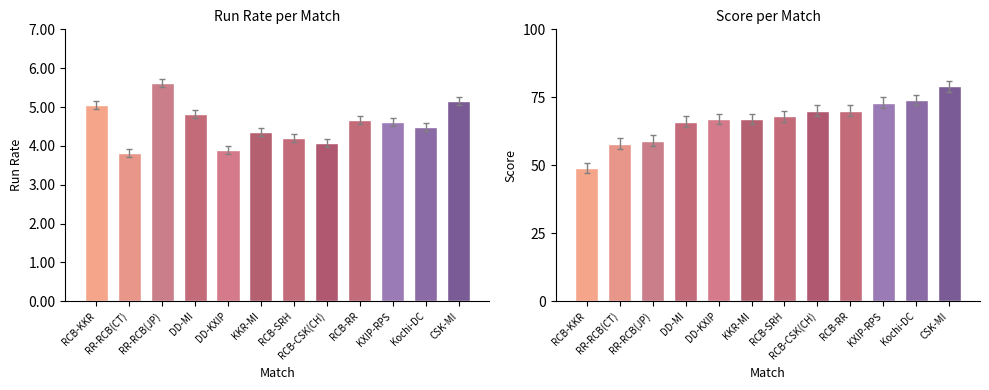

Does the chart contain stacked bars?

No